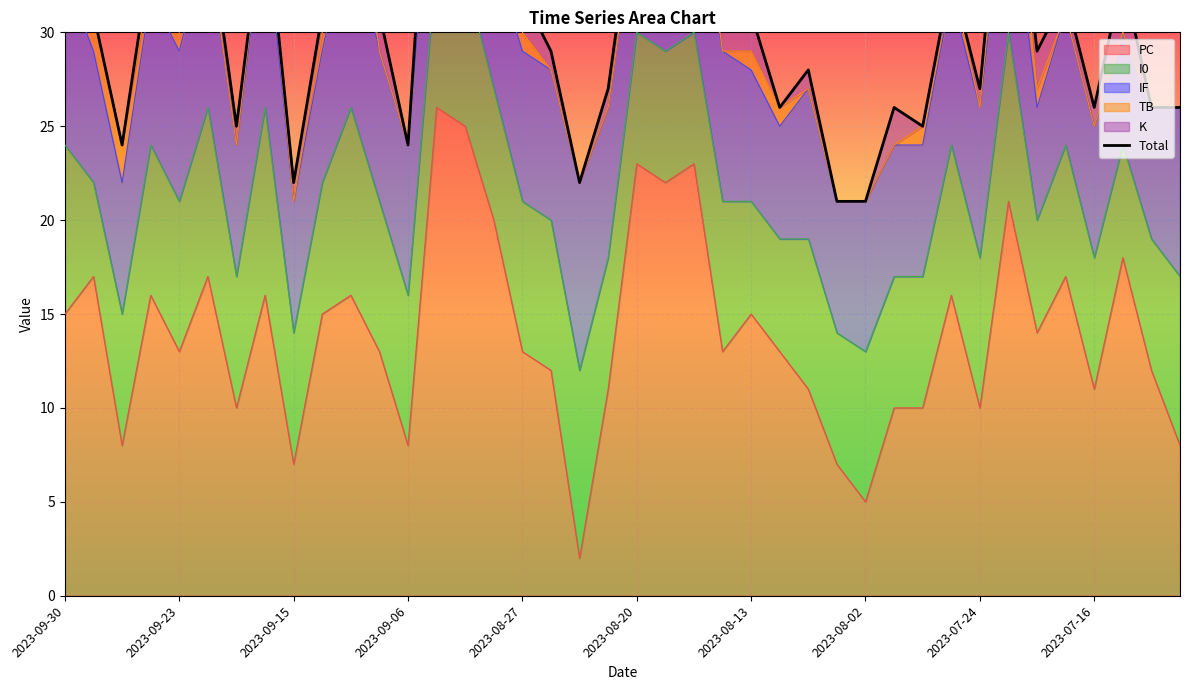

Between 11 and 20, which is larger?

20